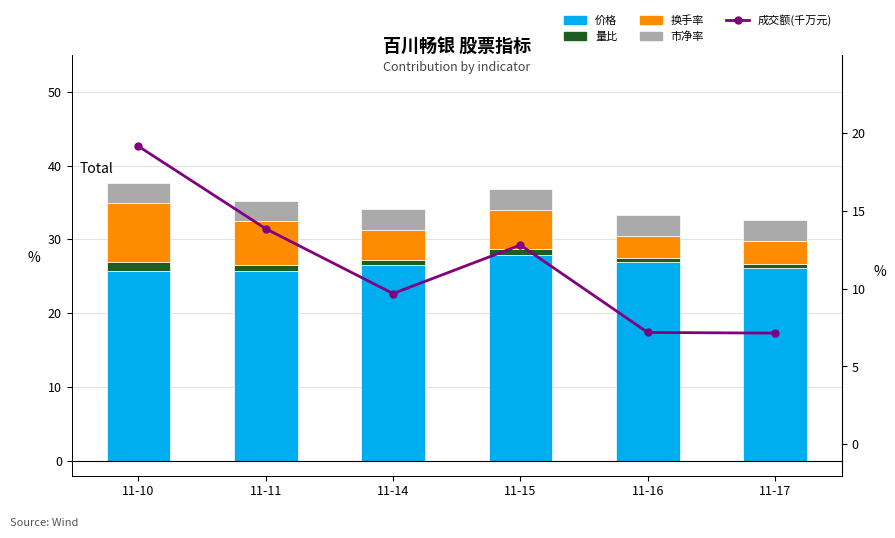

What is the value of the 市净率 bar at the 2nd from the left?

2.7